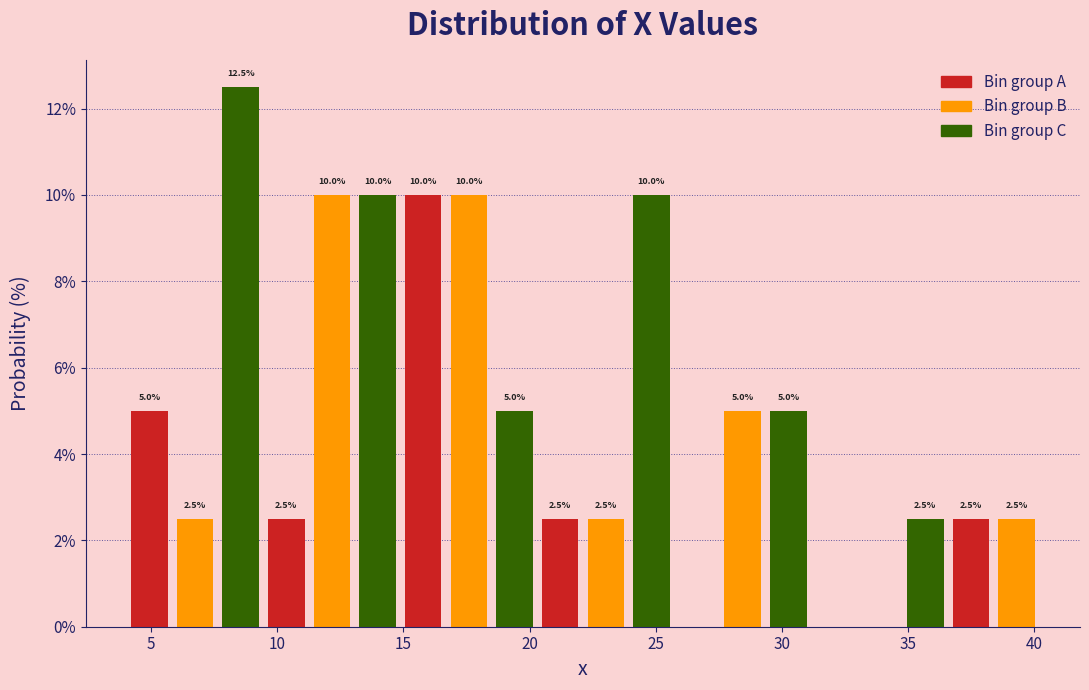

Around what value on the x-axis is the tallest bar? Give the approximate position of its centre, as read against the axis.

8.5